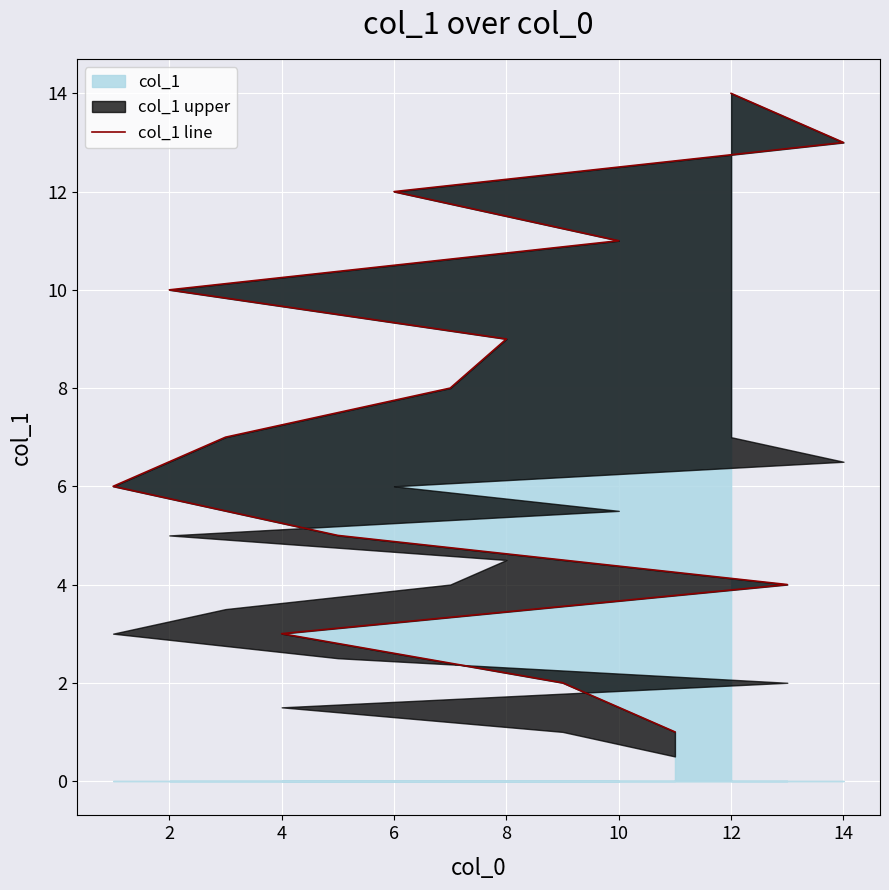

How many lines are shown in the chart?

1